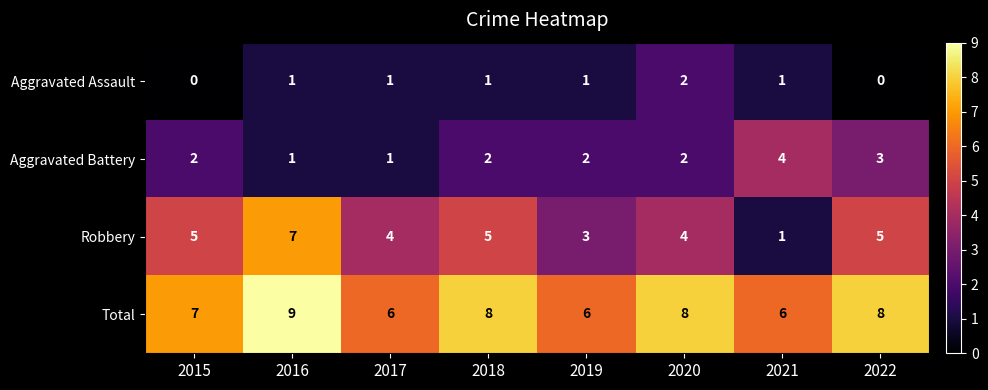

Which series has the largest range (max minus min)?

Robbery